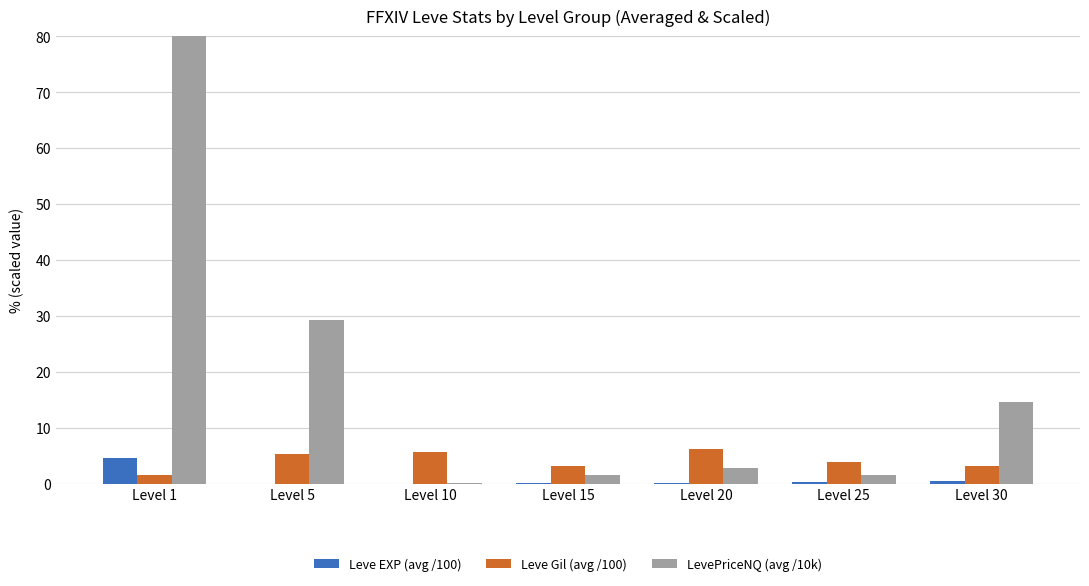

What is the difference between the Leve Gil (avg /100) values at Level 15 and Level 20?

3.1